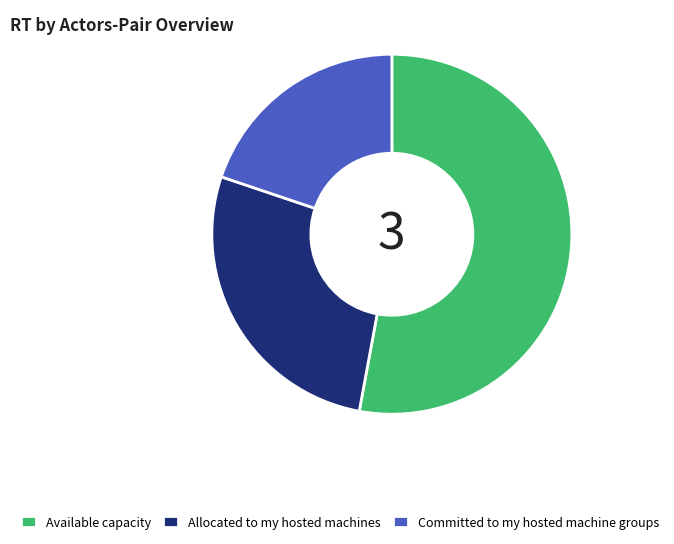

True or false: Available capacity accounts for 53% of the total.

True